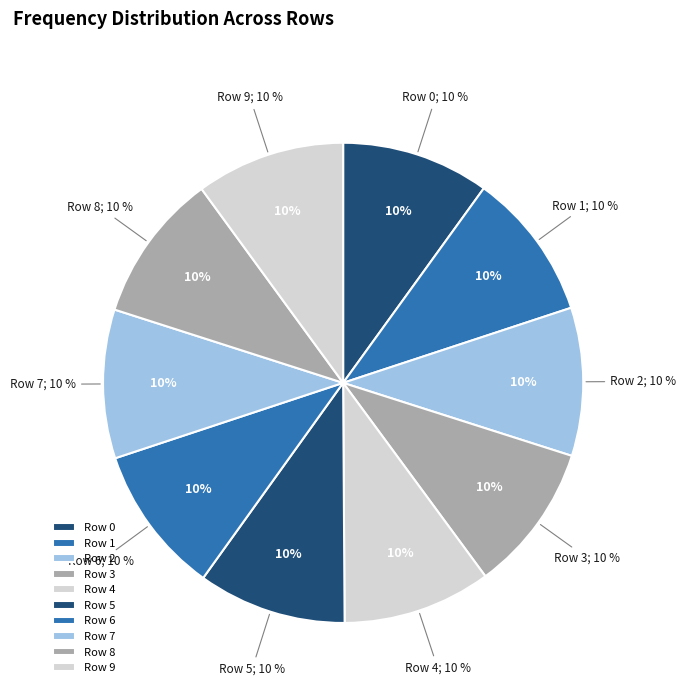

Does Row 7 represent more than half of the total?

No